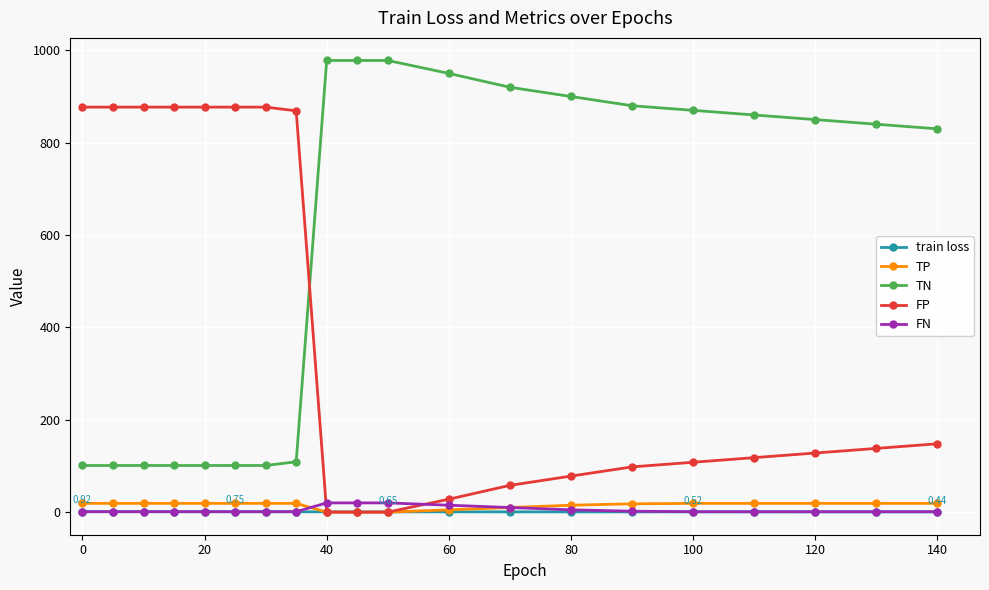

At how many categories does at least one series exceed 348?

20